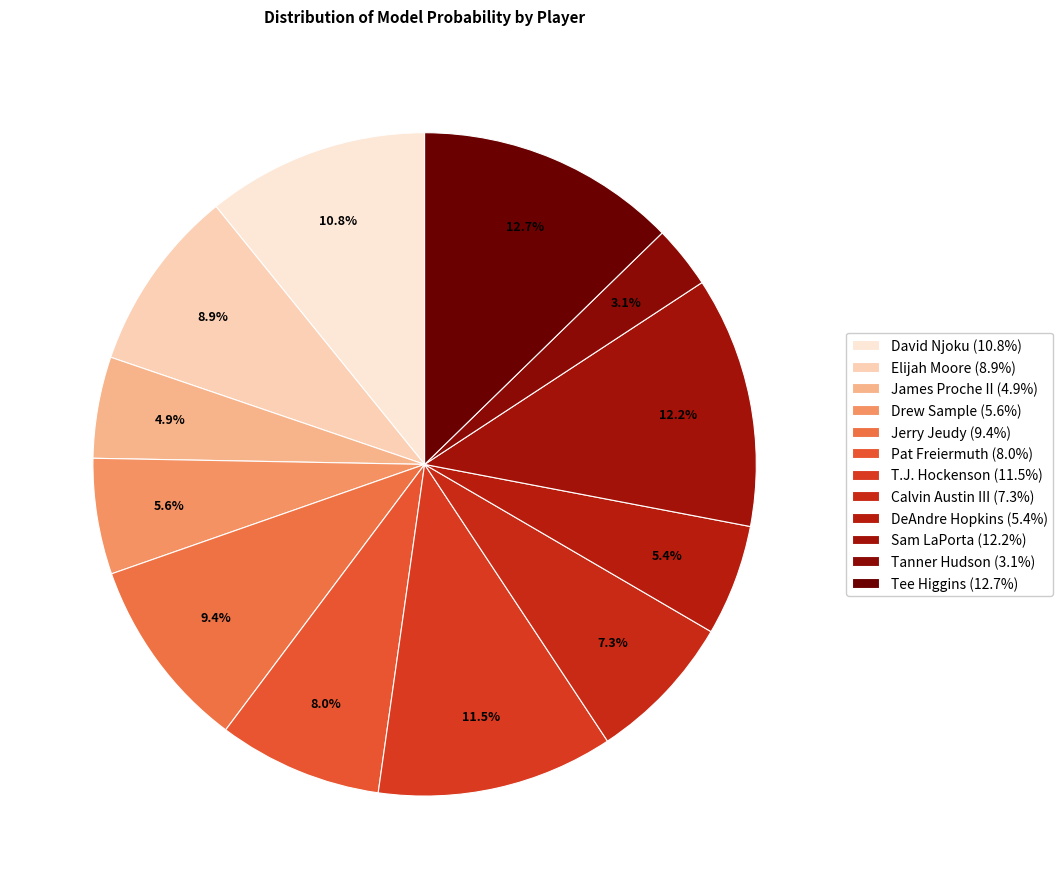

How many segments does this pie chart have?

12